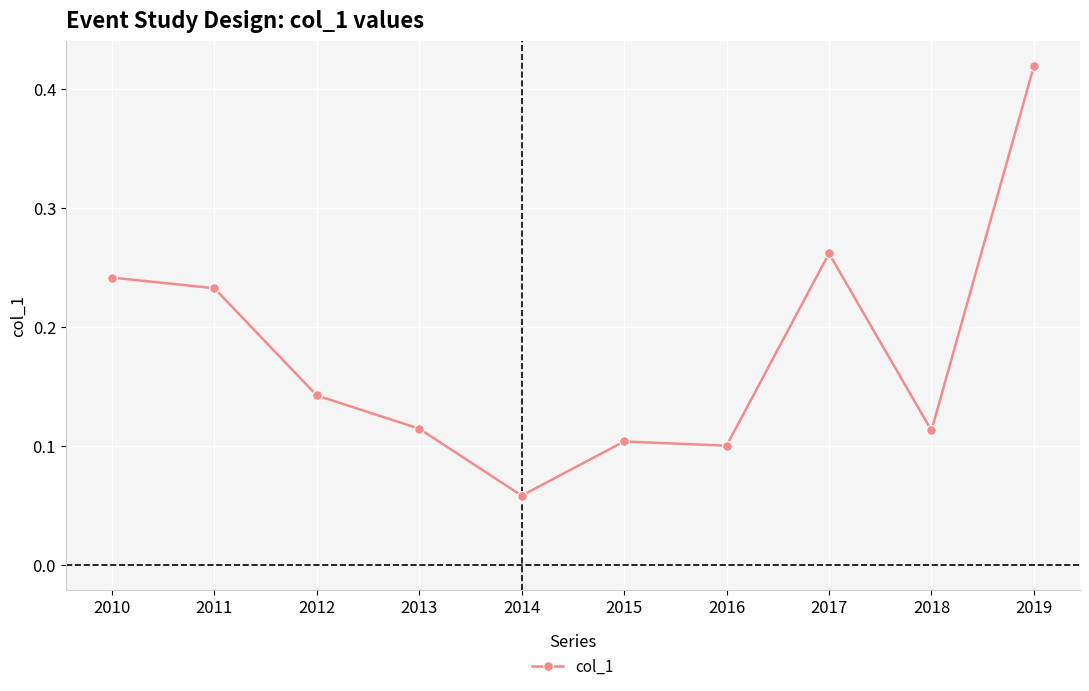

How many values are between 0 and 1?

10